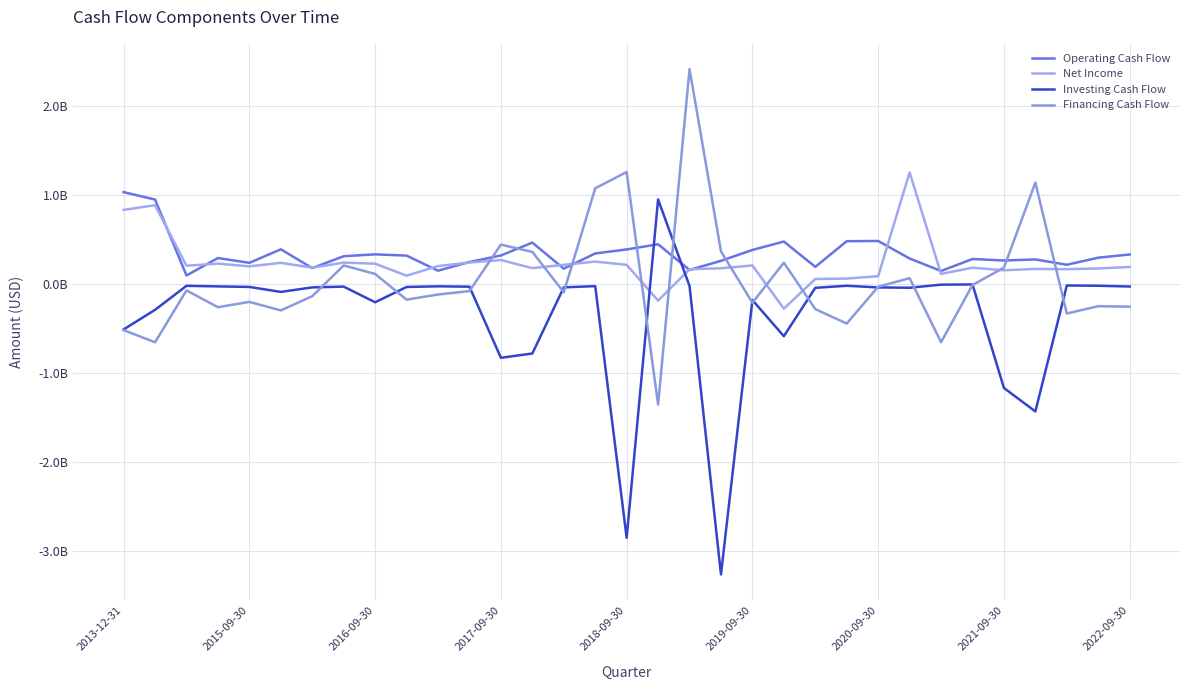

Rank the series by their average value, from lowest to highest.

Investing Cash Flow, Financing Cash Flow, Net Income, Operating Cash Flow